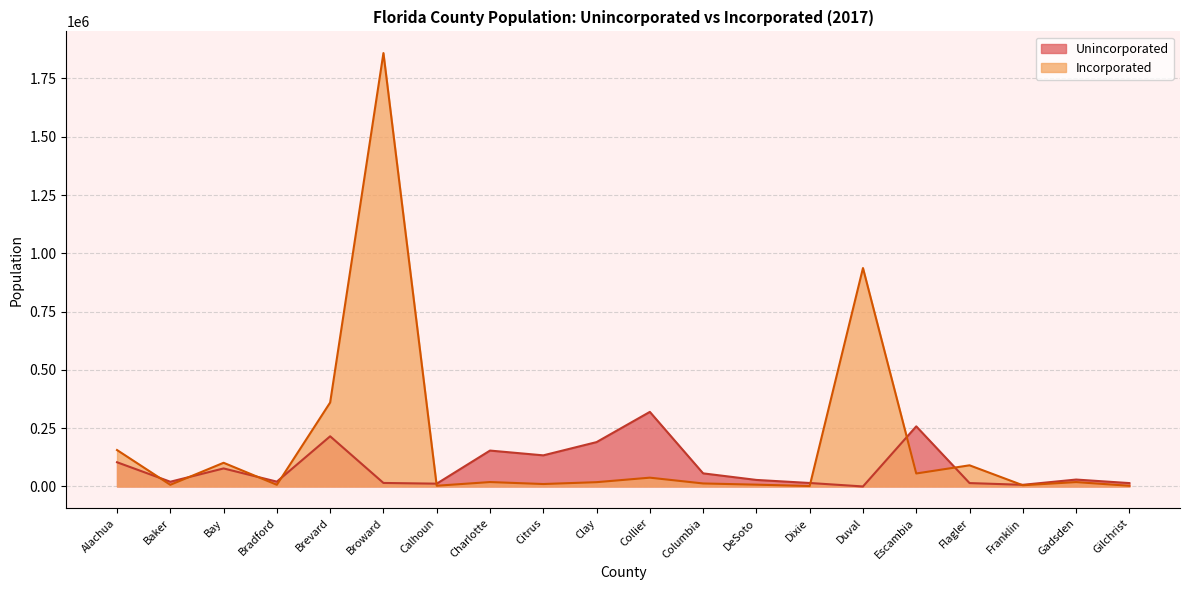

What is the value of the Incorporated point at the 12th from the left?

12822